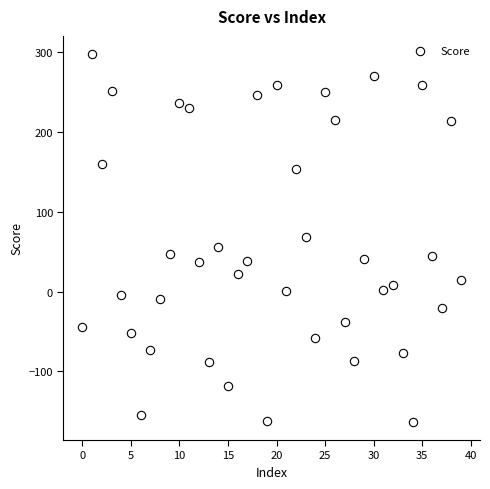

What is the range of Y values (max minus min)?

460.4